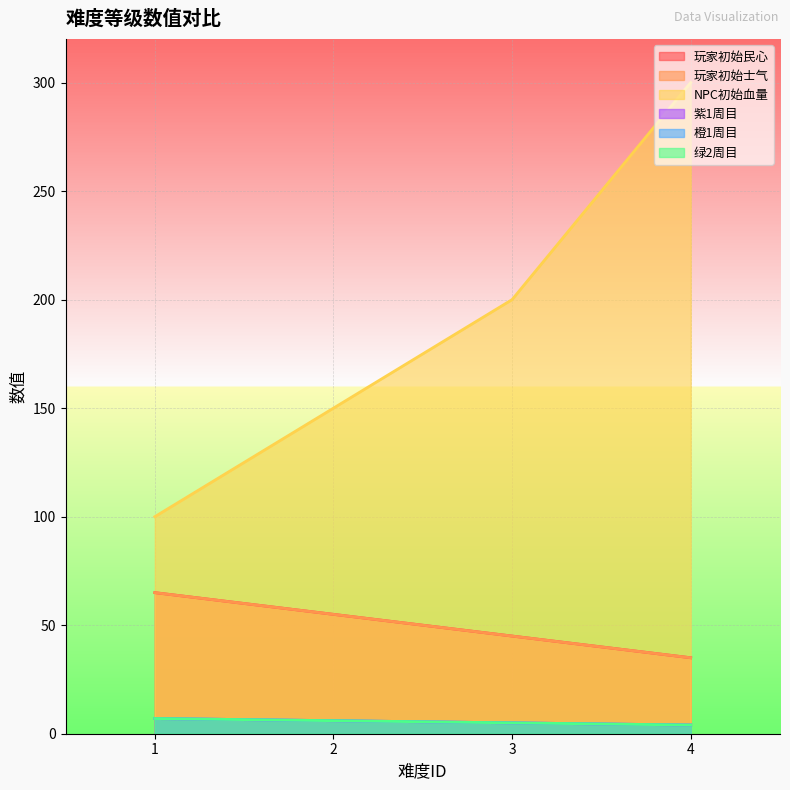

What is the total value across all series at 4?

382